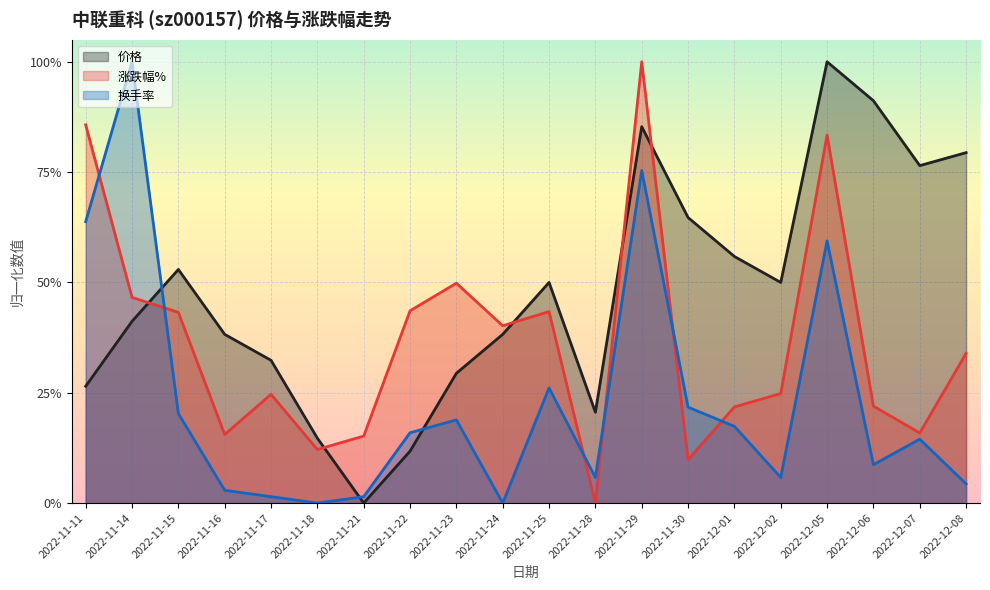

What is the average value of the 价格 series?

0.5